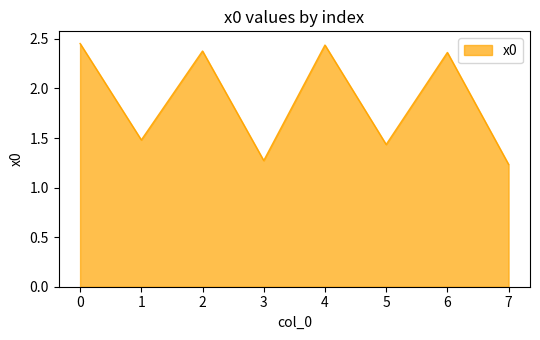

What is the difference between the values at 1 and 2?

0.9